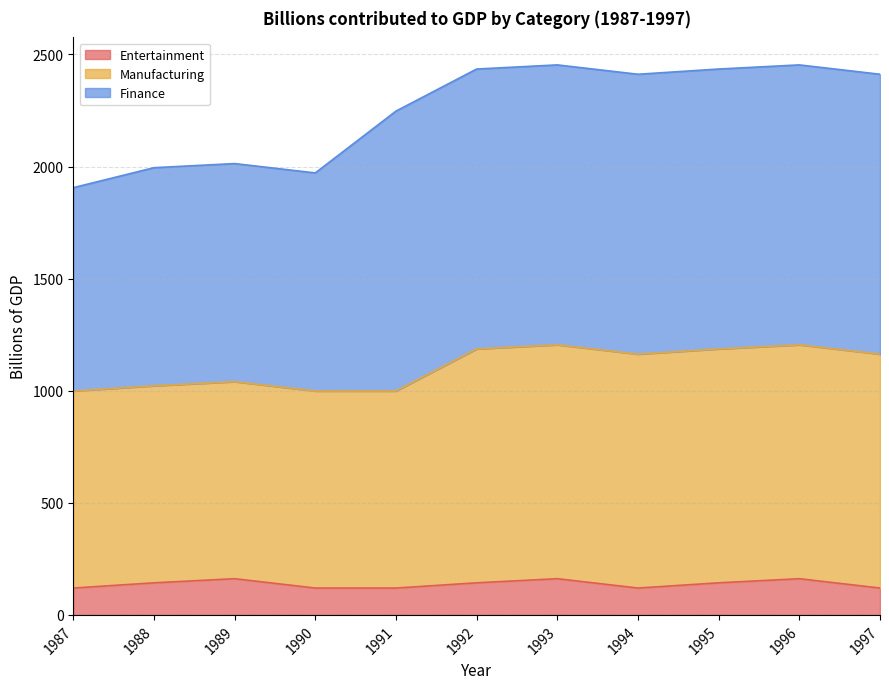

Is it true that Manufacturing equals 245.4 at 1995?

False